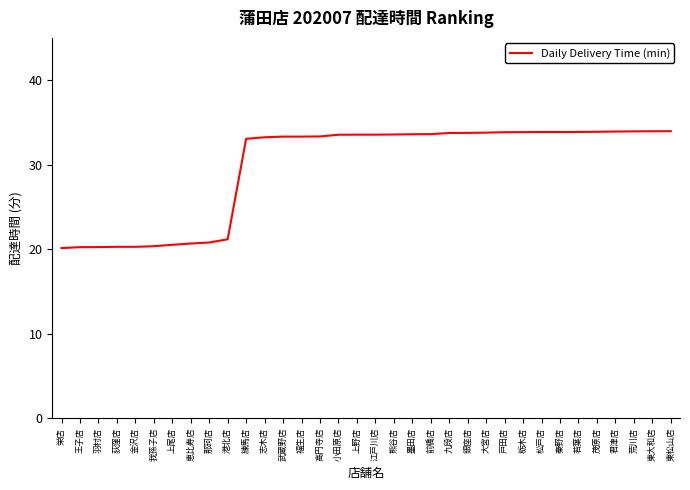

What is the ratio of the value at 銀座店 to the value at 東松山店?

1.0